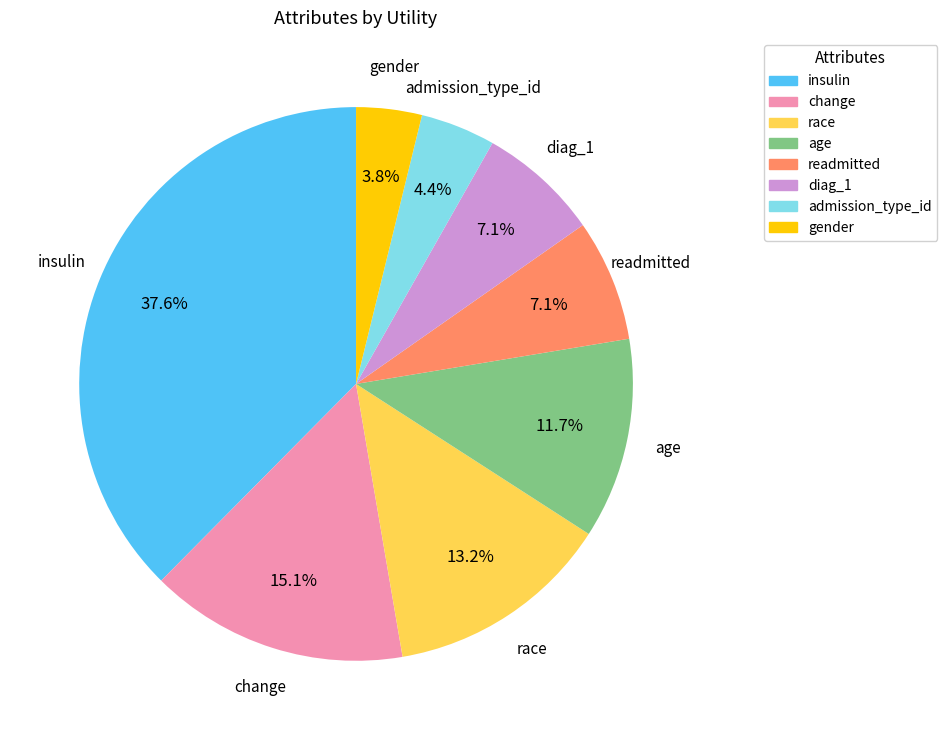

How many slices are in this pie chart?

8